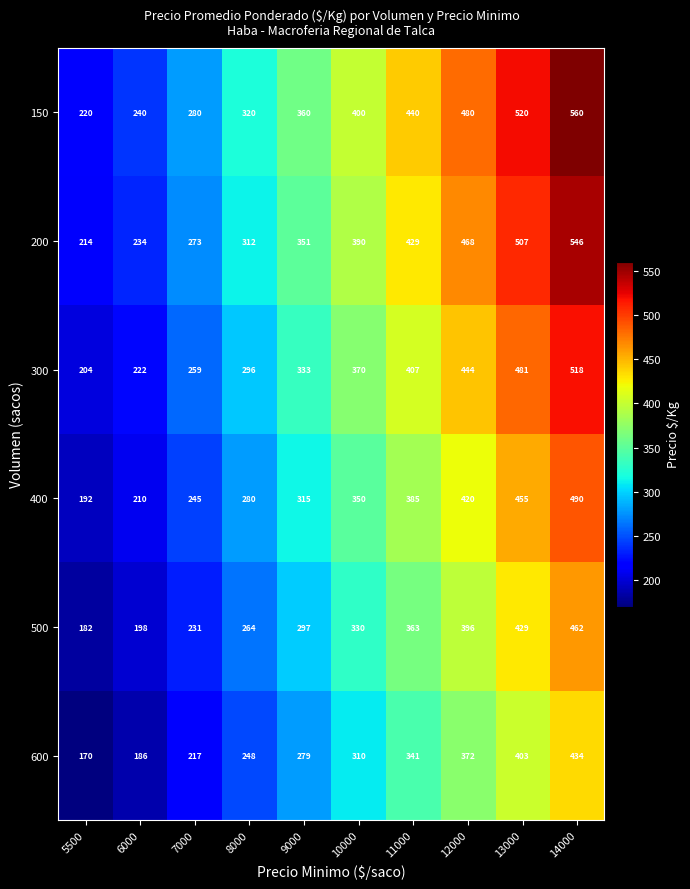

What is the sum of the 500 values at 8000 and 6000?

462